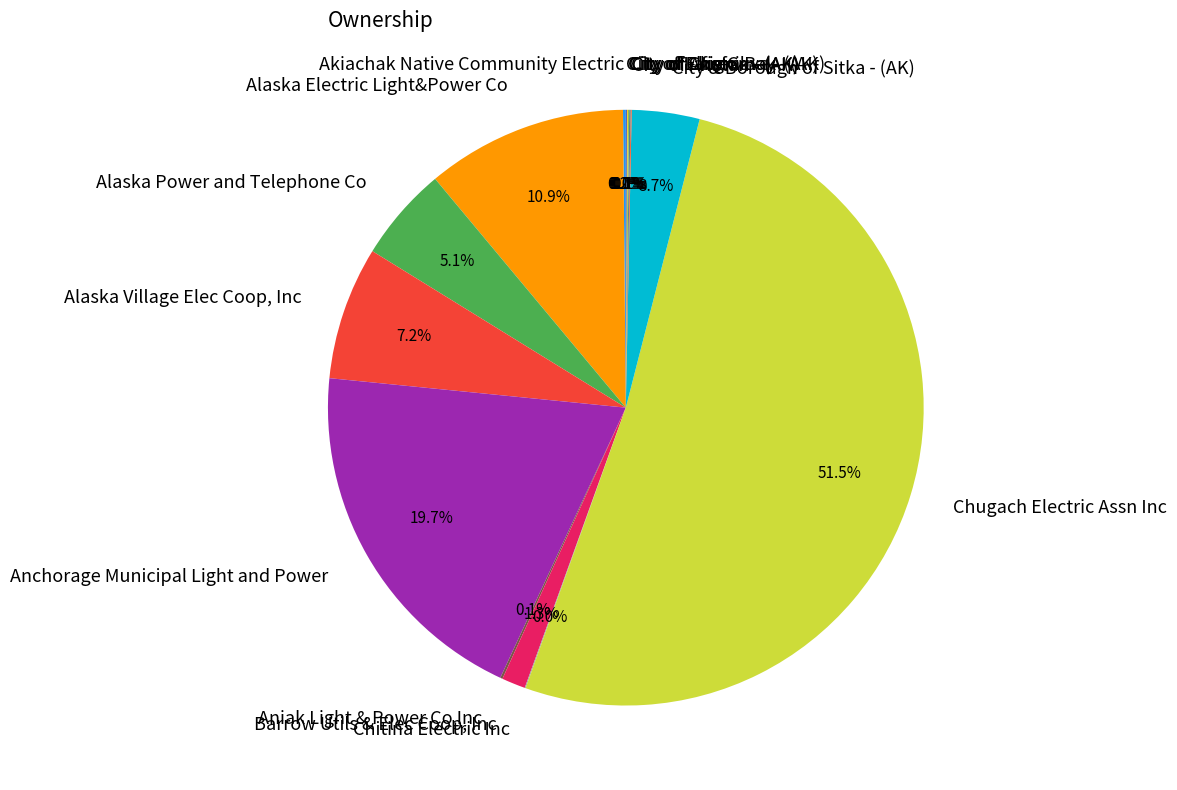

What percentage do Alaska Electric Light&Power Co and City & Borough of Sitka - (AK) together represent?

14.6%